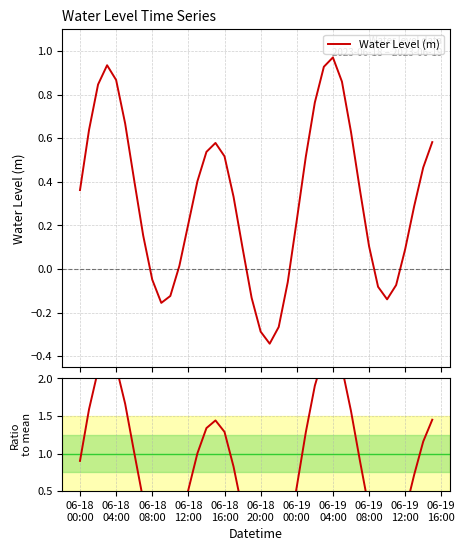

Reading right to left, extract all data points from this chart.

Water Level (m): 0.6	0.5	0.3	0.1	-0.1	-0.1	-0.1	0.1	0.4	0.6	0.9	1.0	0.9	0.8	0.5	0.2	-0.1	-0.3	-0.3	-0.3	-0.1	0.1	0.3	0.5	0.6	0.5	0.4	0.2	0.0	-0.1	-0.2	-0.0	0.2	0.4	0.7	0.9	0.9	0.8	0.6	0.4
Ratio to mean: 1.5	1.2	0.7	0.2	-0.2	-0.3	-0.2	0.3	0.9	1.6	2.1	2.4	2.3	1.9	1.3	0.6	-0.2	-0.7	-0.9	-0.7	-0.3	0.2	0.8	1.3	1.4	1.3	1.0	0.5	0.0	-0.3	-0.4	-0.1	0.4	1.0	1.7	2.2	2.3	2.1	1.6	0.9